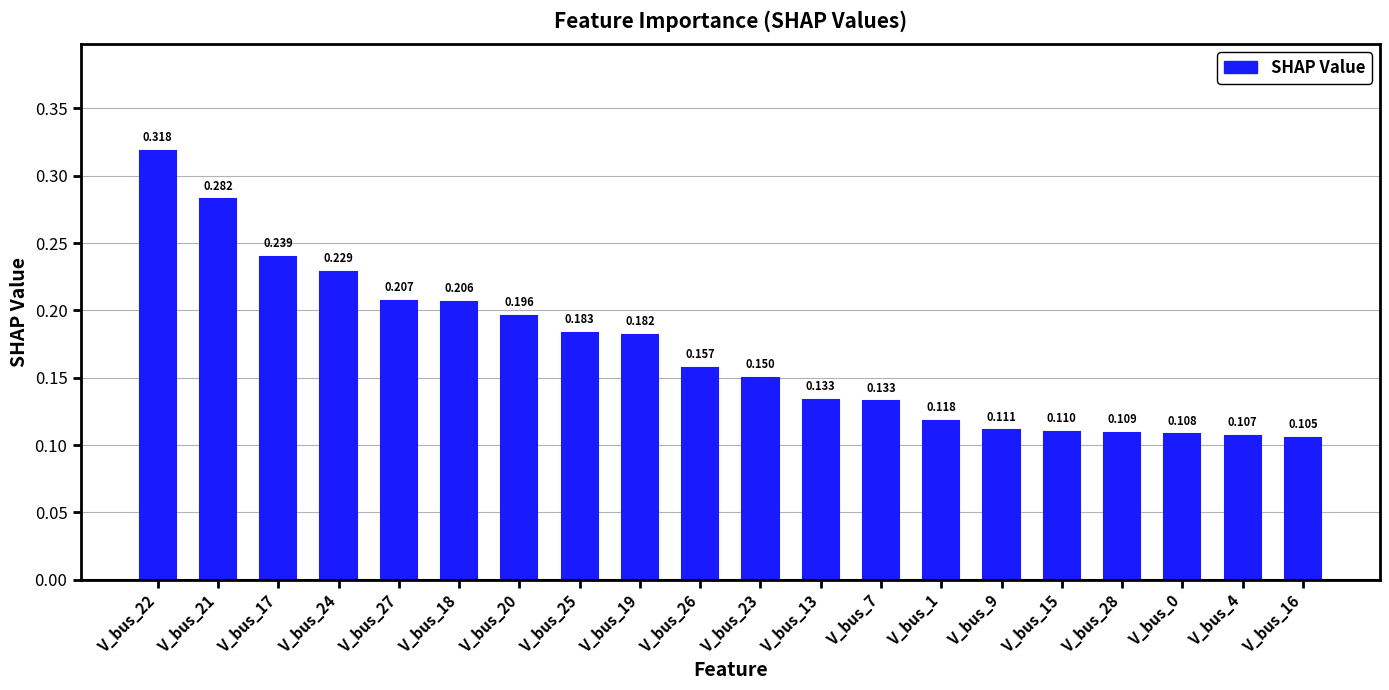

What is the difference between the maximum and minimum values?

0.2